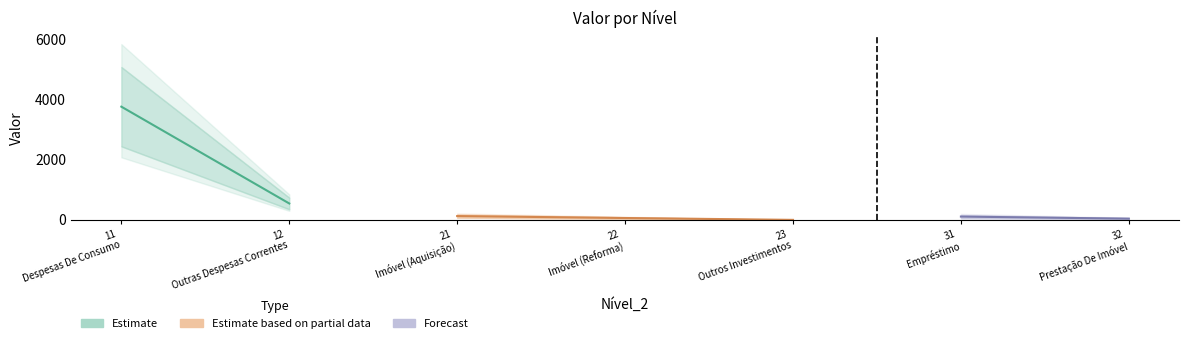

What is the difference between the maximum and second lowest values?

3723.7